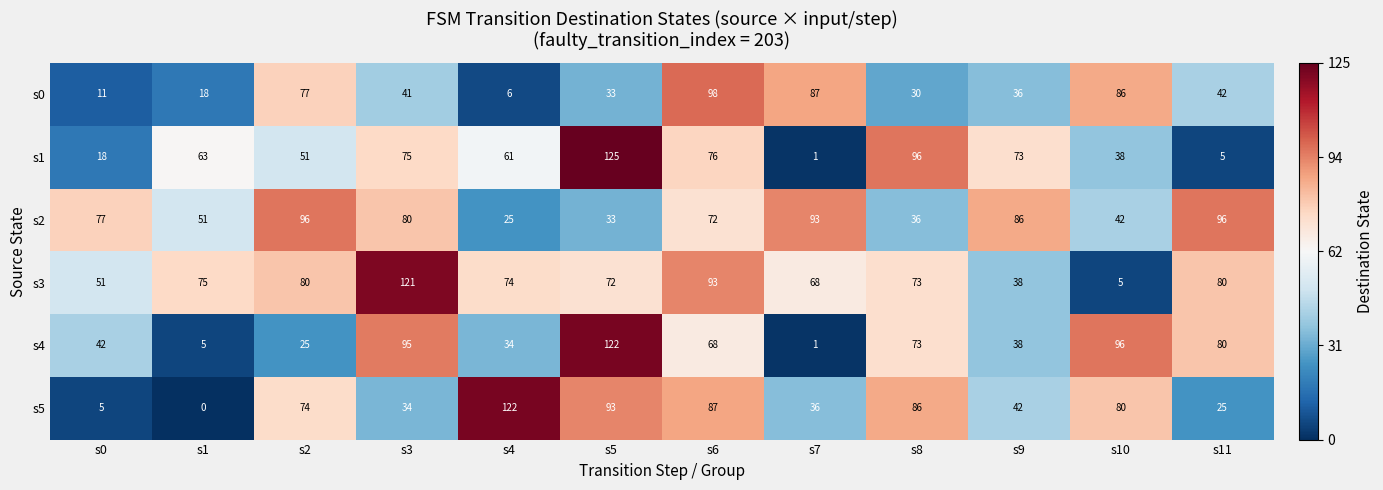

Which series has the widest spread of values?

s1